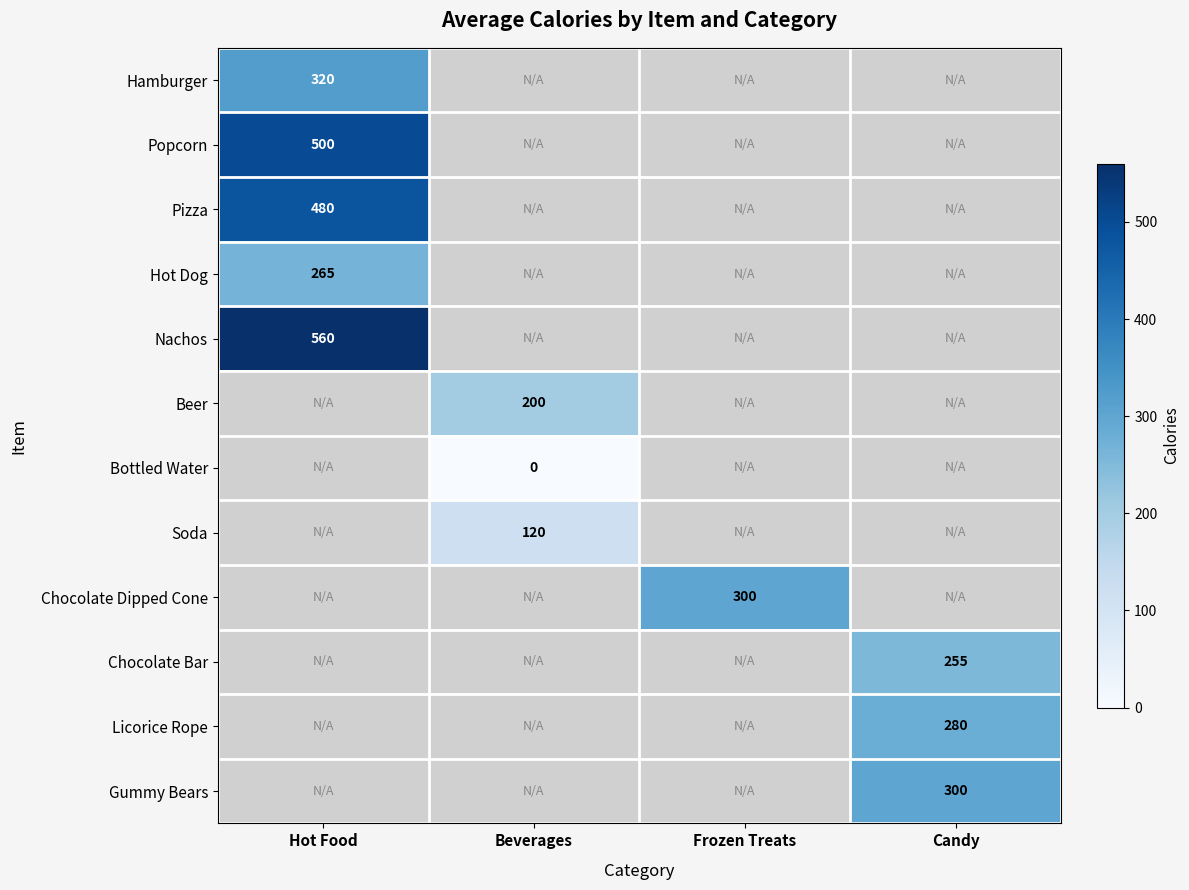

Is the value of Hamburger at Candy greater than the value of Chocolate Bar at Frozen Treats?

No